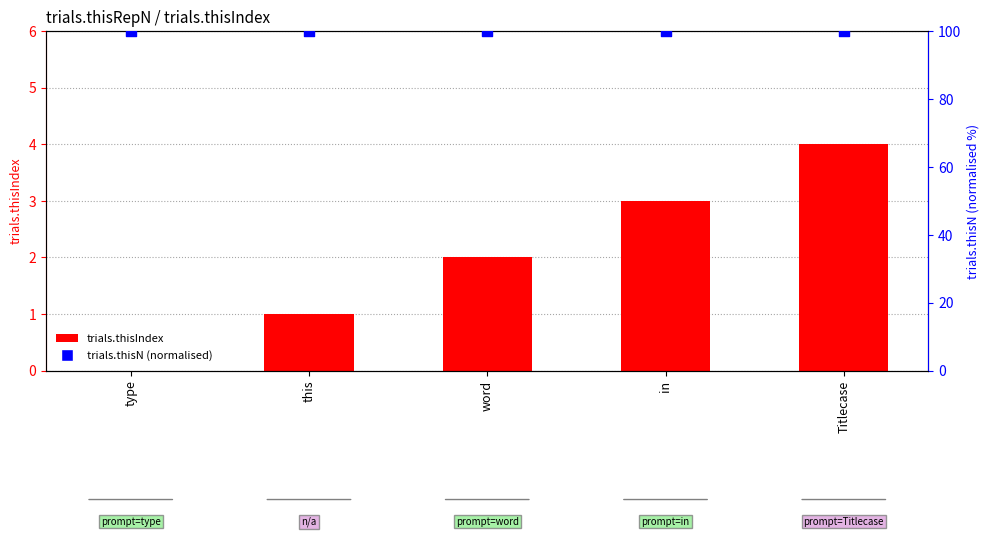

Which series has the largest total across all categories?

trials.thisN (normalised)